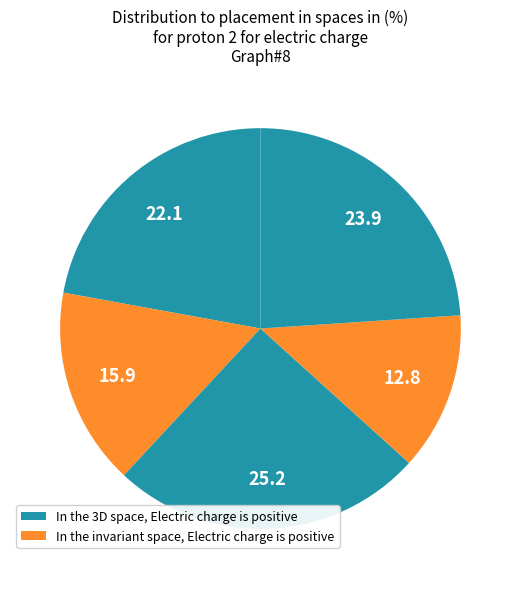

Count the number of slices in the pie.

5